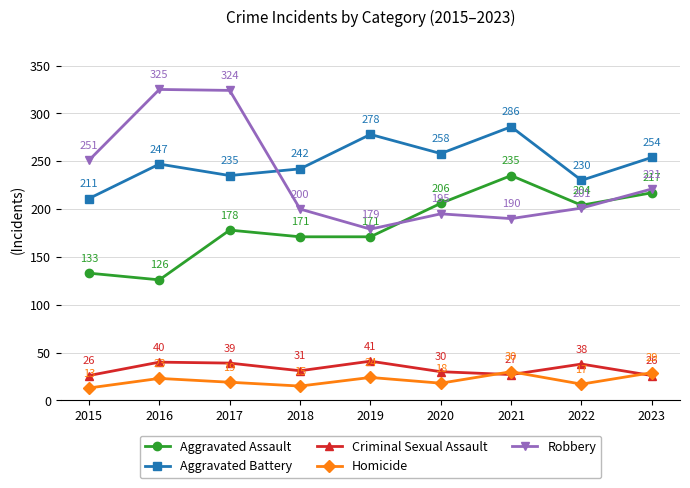

Rank the categories by Homicide value from highest to lowest.

2021, 2023, 2019, 2016, 2017, 2020, 2022, 2018, 2015